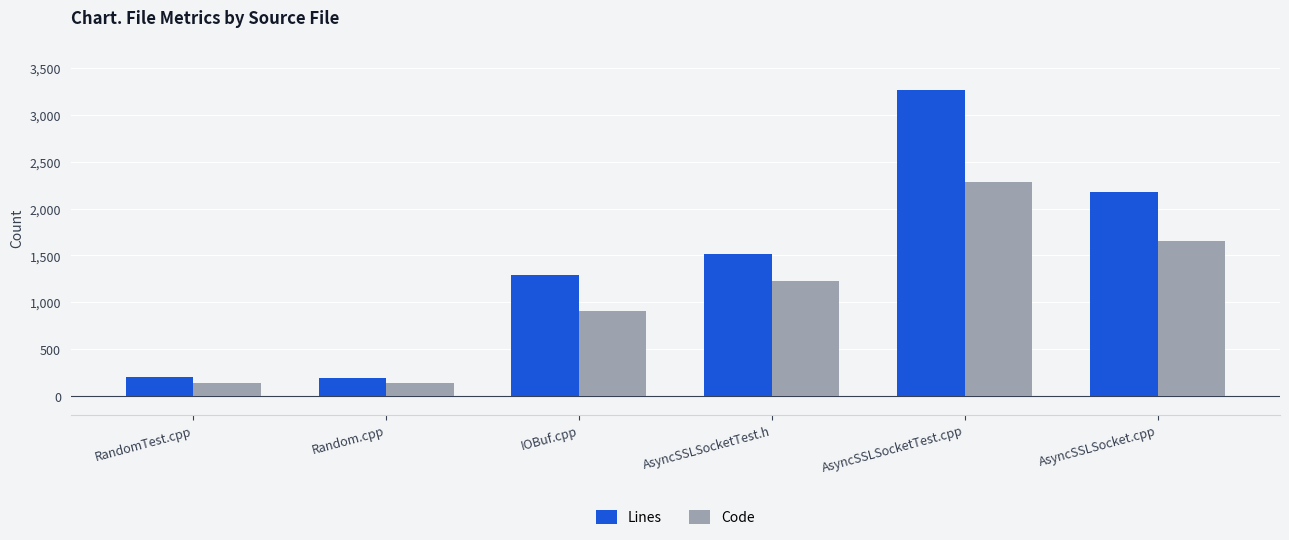

What is the difference between the Code values at AsyncSSLSocket.cpp and IOBuf.cpp?

747